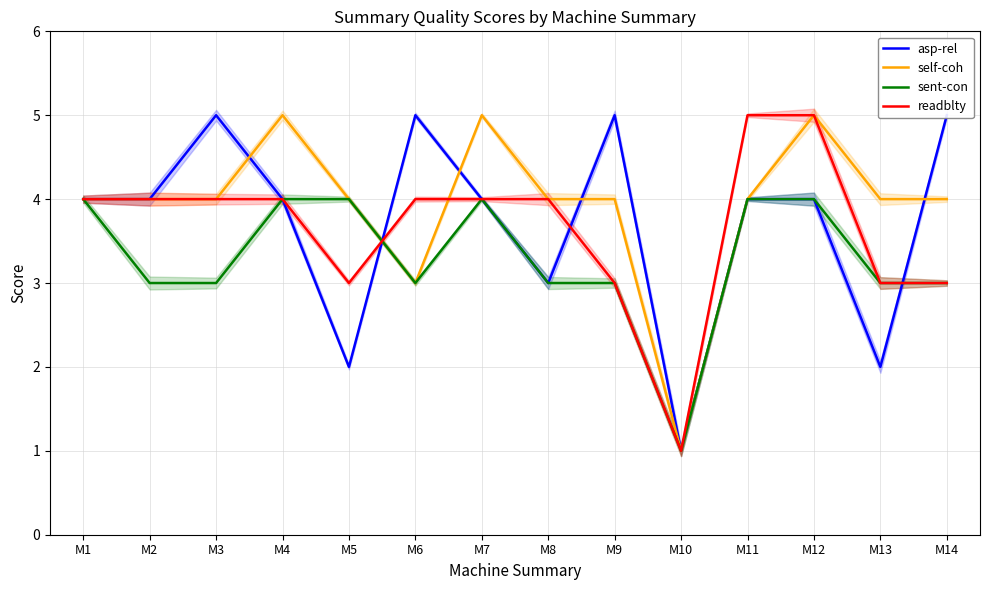

Rank the series by their maximum value, from highest to lowest.

asp-rel, self-coh, readblty, sent-con